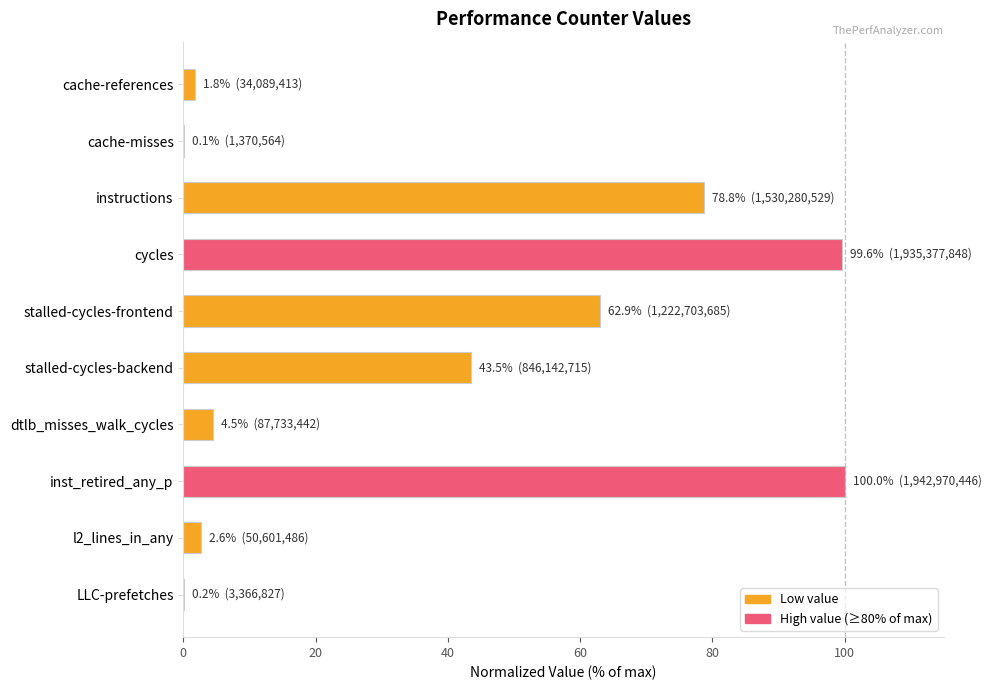

What is the maximum value shown in the chart?

100.0